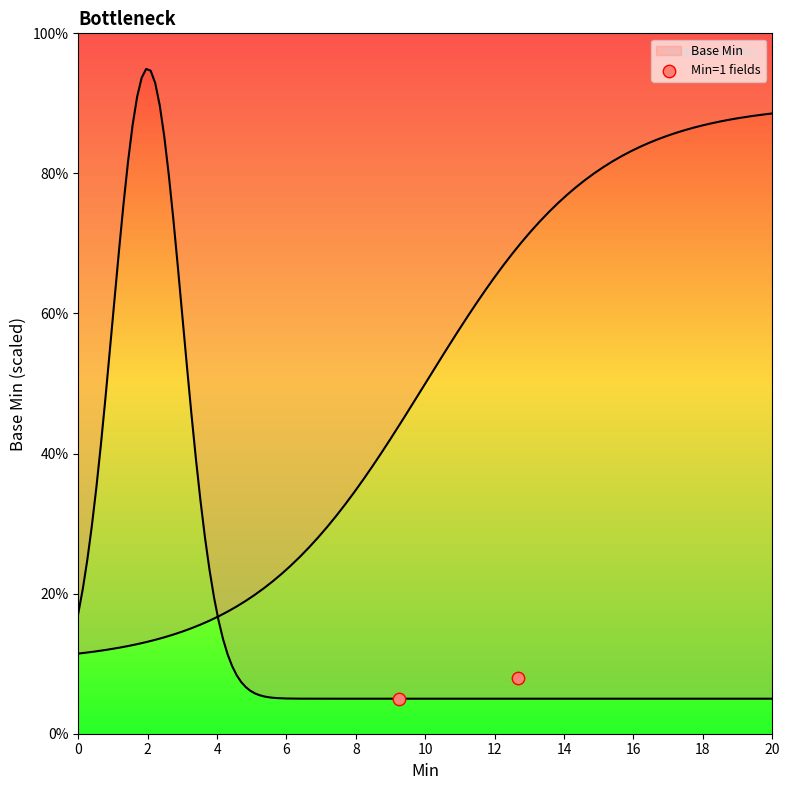

What is the change in value from 0 to 2?

+3